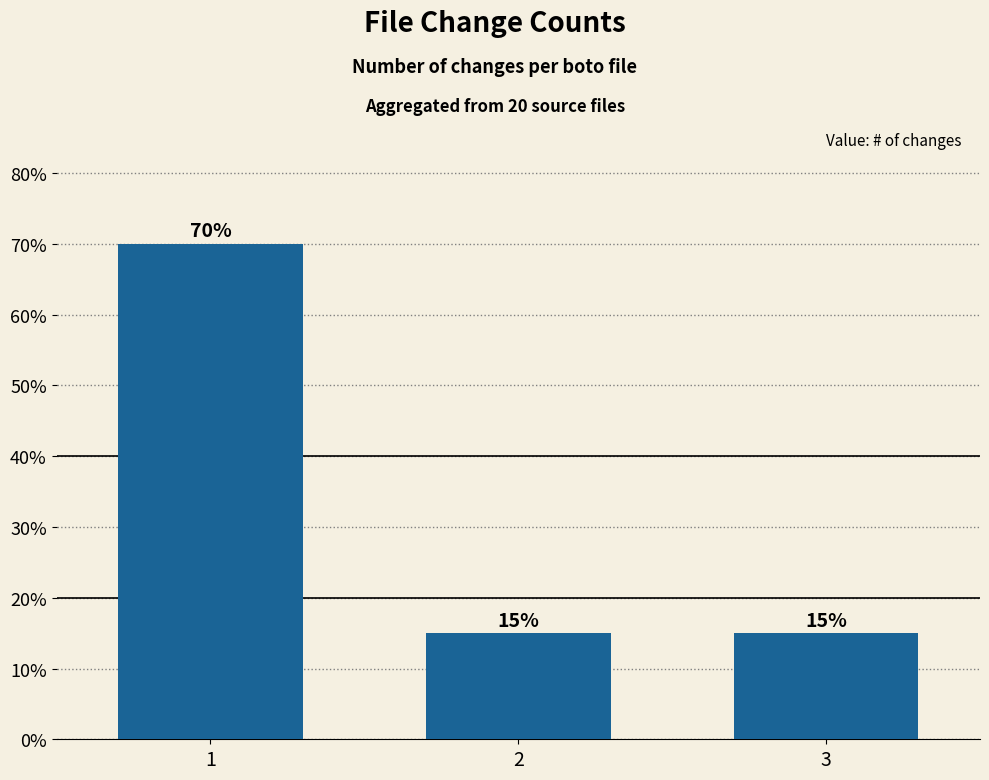

Reading left to right, extract all data points from this chart.

1=70	2=15	3=15